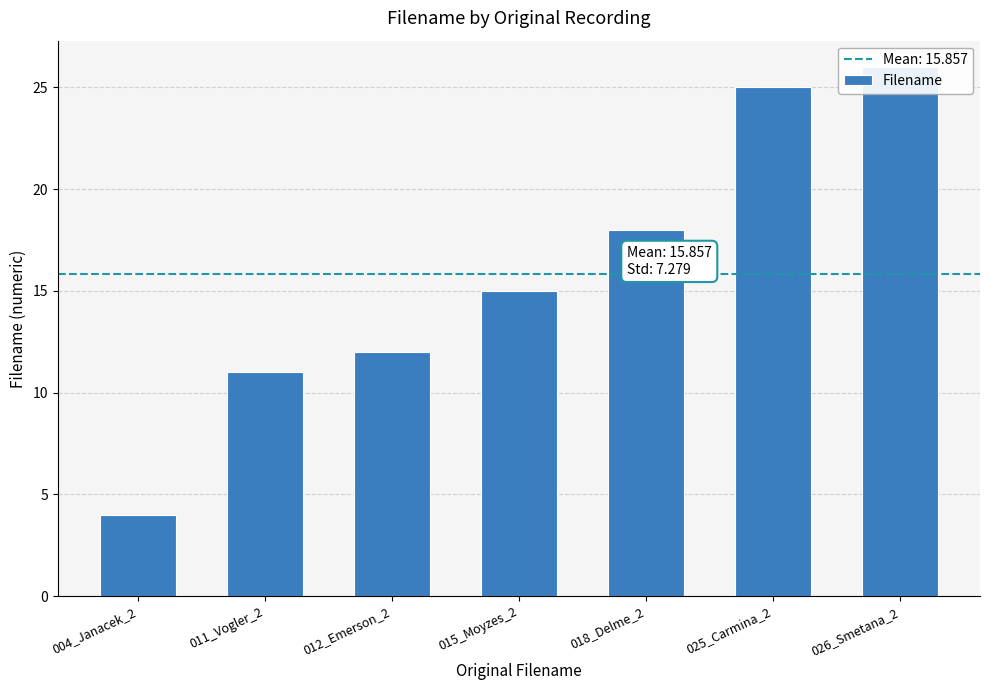

Reading left to right, transcribe all the data shown in this chart.

4	11	12	15	18	25	26